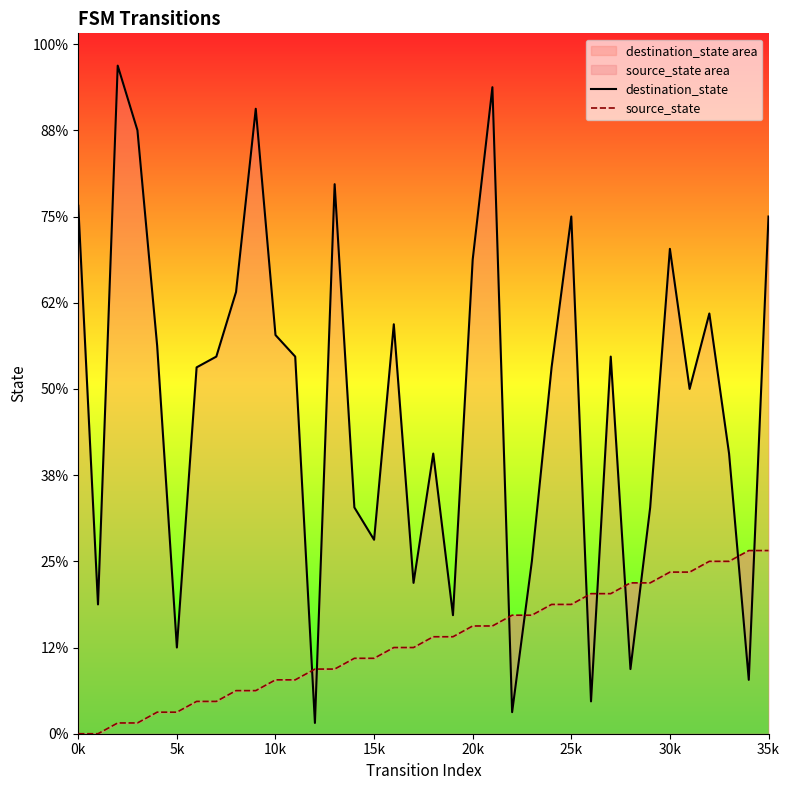

What is the label of the 25th point from the left?

24